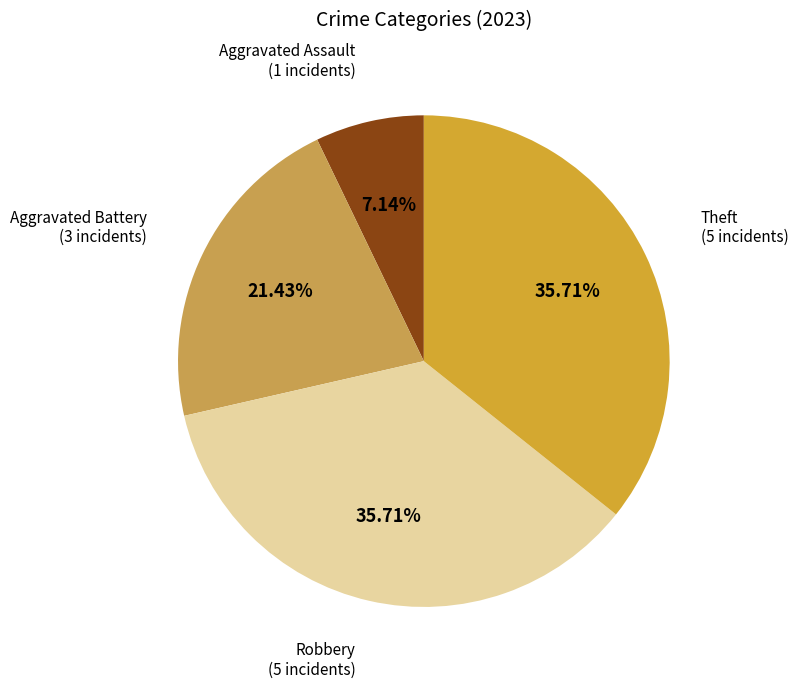

Which slice is the largest?

Robbery